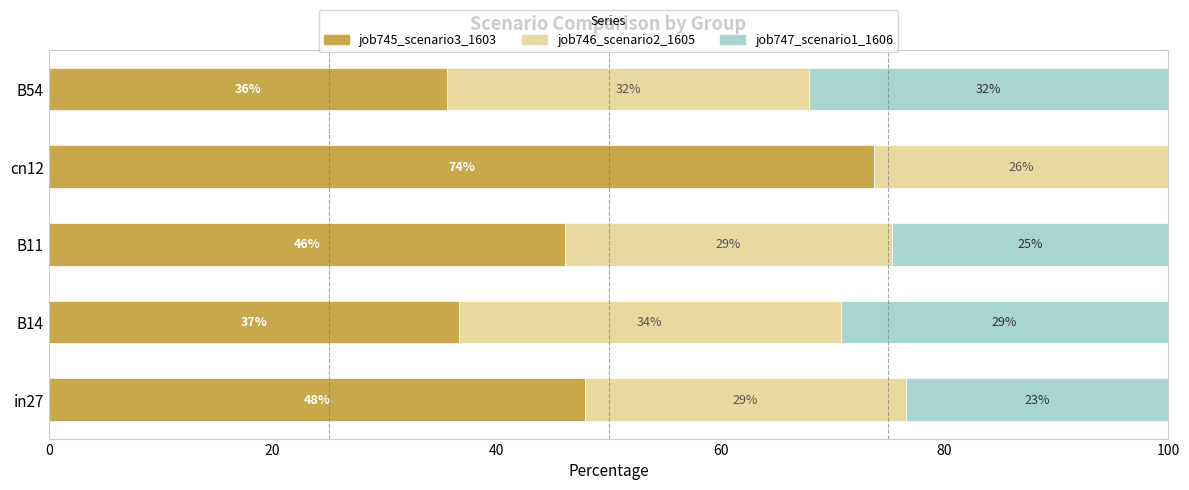

What are all the series names shown in the legend?

job745_scenario3_1603, job746_scenario2_1605, job747_scenario1_1606